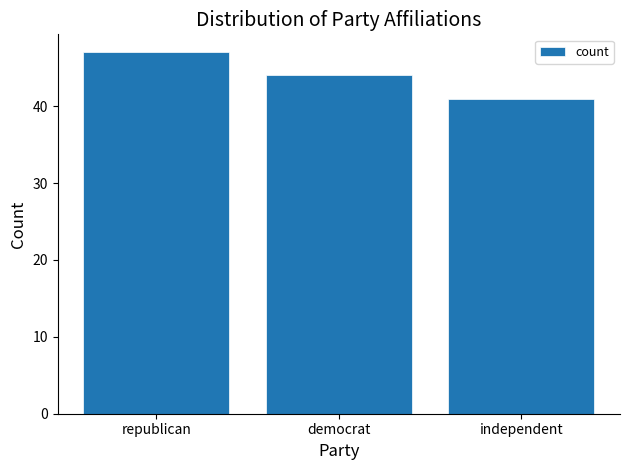

Is it true that the value at independent is 64?

False